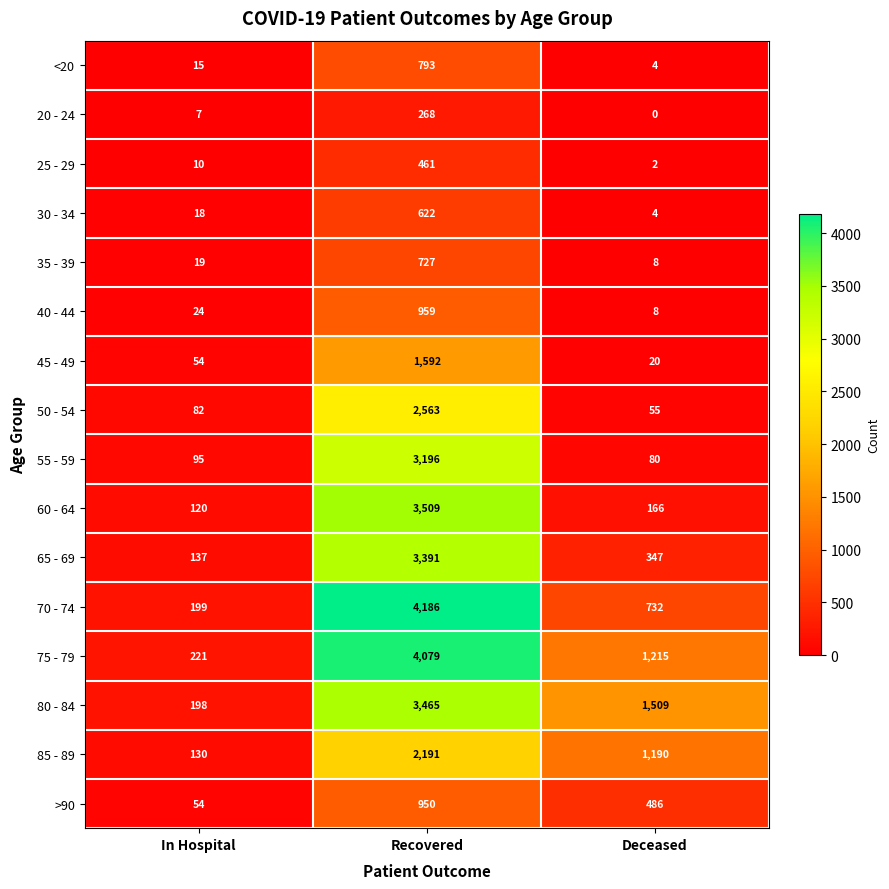

What value does the >90 series have at In Hospital, to the nearest 10?

50